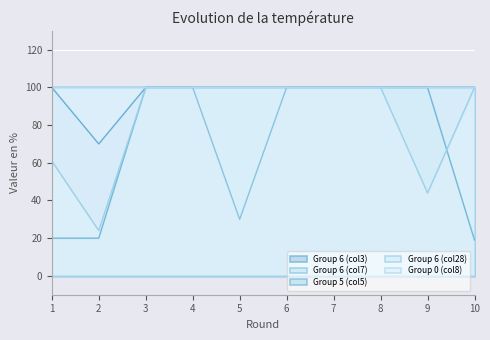

True or false: Group 6 (col28) has more than 2 interior local peaks.

False